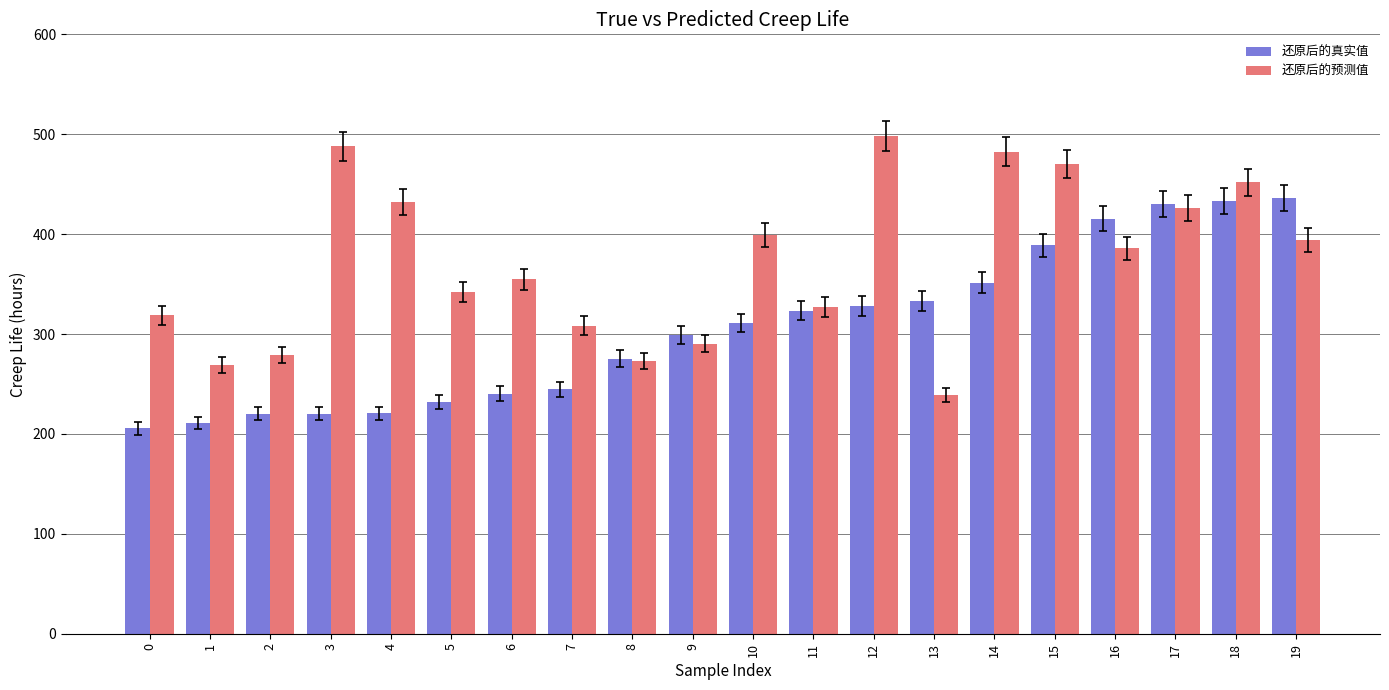

How many values in the 还原后的真实值 series exceed 311?

10